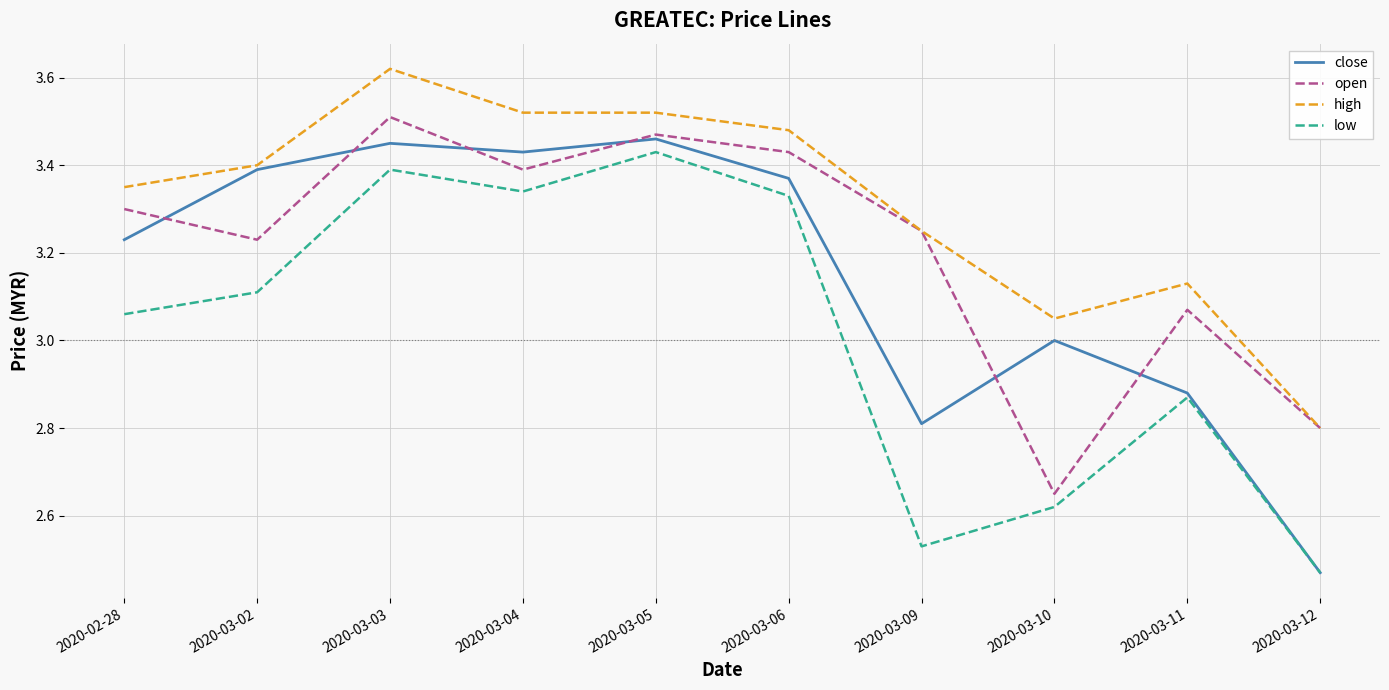

The low series shows 0.7 at 2020-03-09. True or false?

False